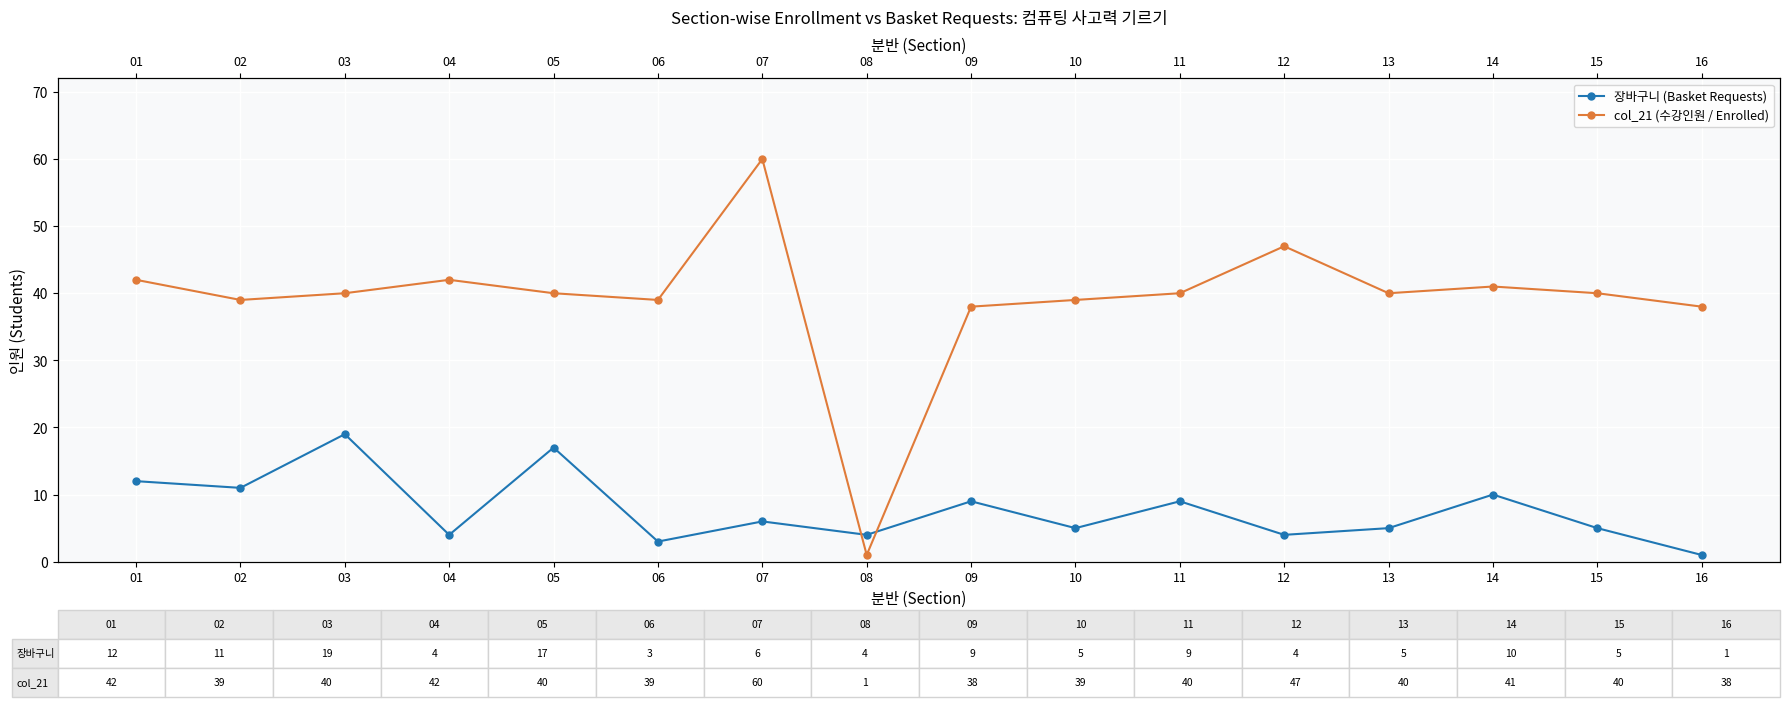

What is the average value of the col_21 (수강인원 / Enrolled) series?

39